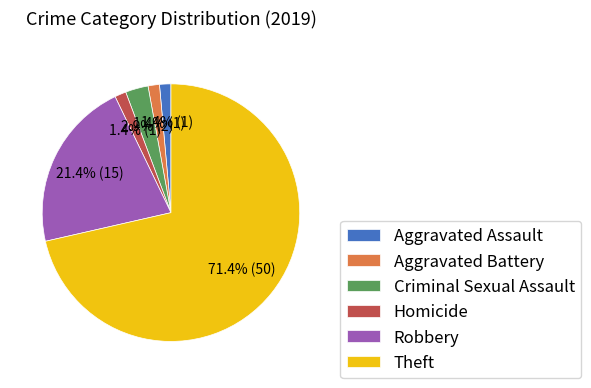

What percentage is the Aggravated Assault slice, to the nearest percent?

1%